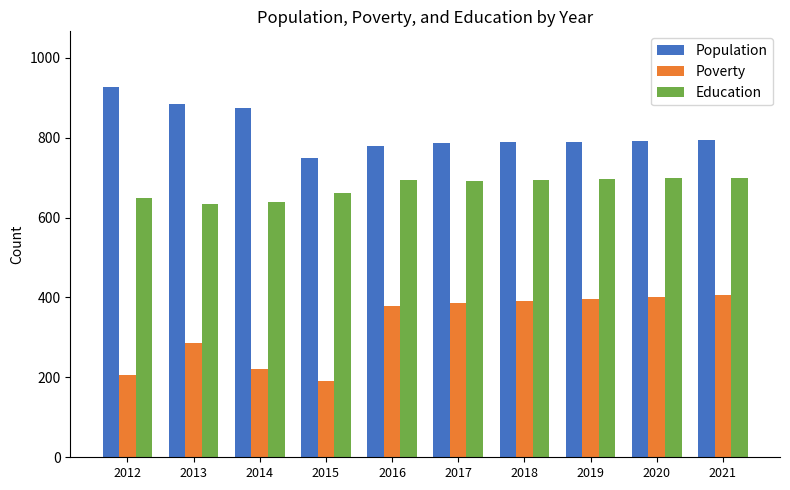

What is the value of the Education bar at the 5th from the left?

693